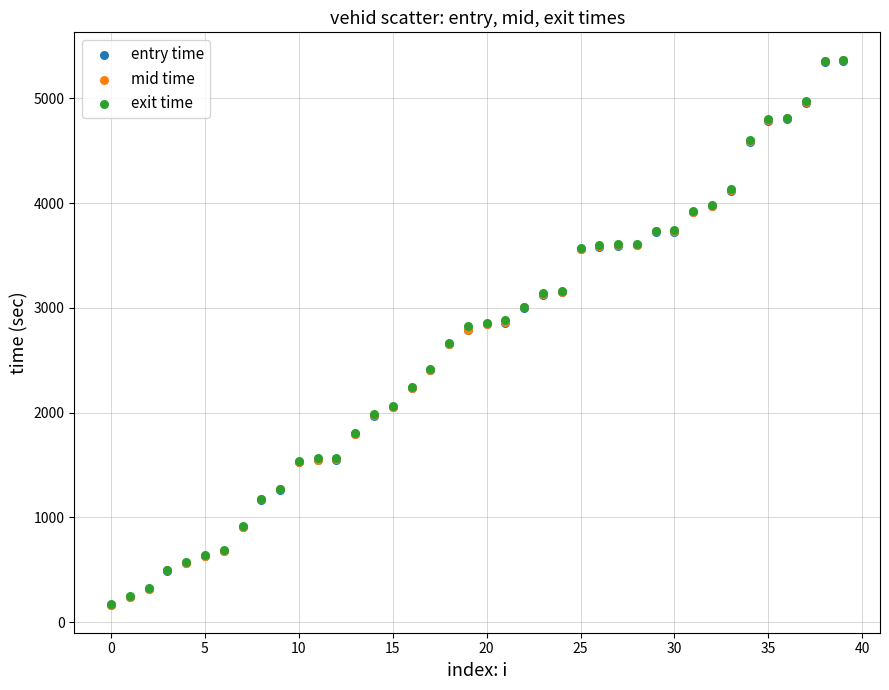

What are all the series names shown in the legend?

entry time, mid time, exit time